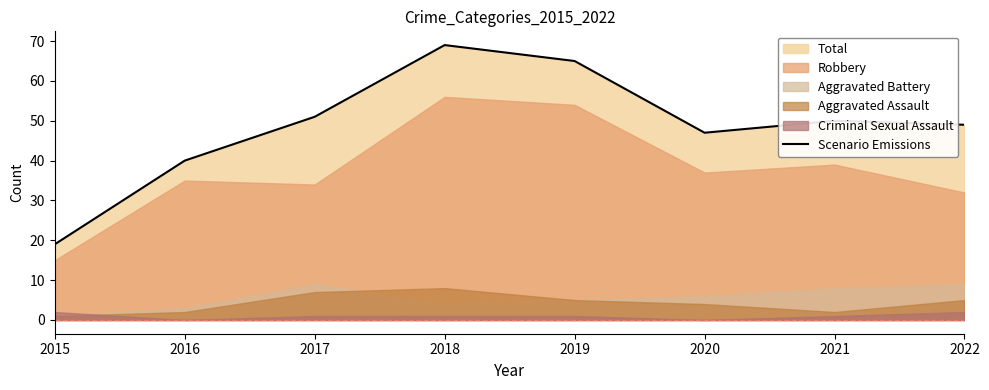

Reading left to right, what are all the values shown in this chart?

19	40	51	69	65	47	50	49